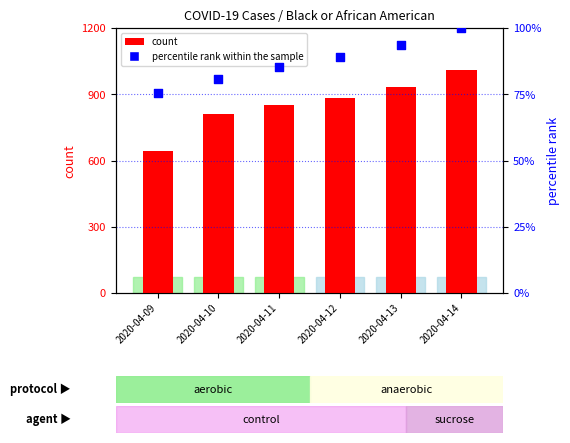

At how many categories does at least one series exceed 833?

4